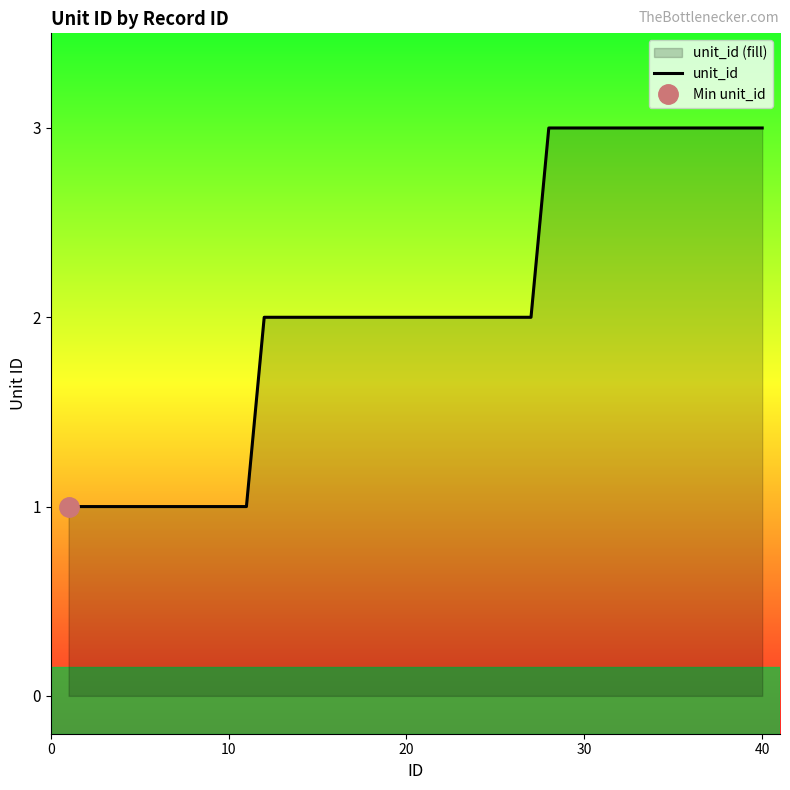

How many lines are shown in the chart?

1